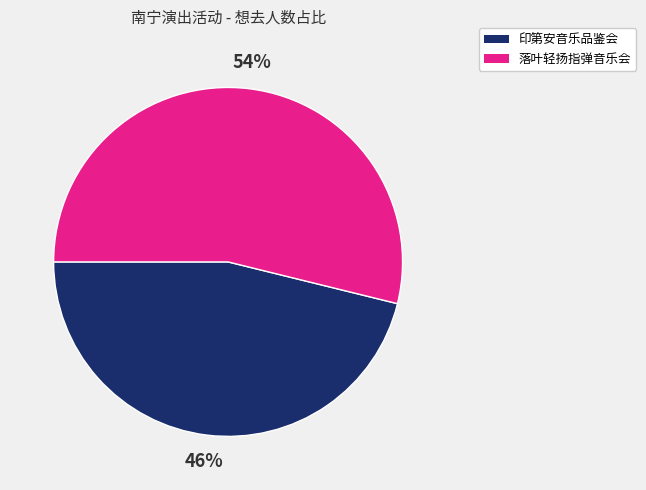

Is there a majority slice in this chart?

Yes